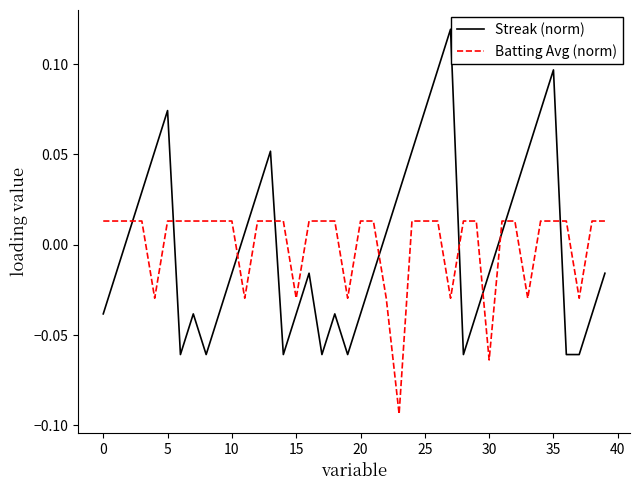

List the series in order of their peak value, lowest first.

Batting Avg (norm), Streak (norm)